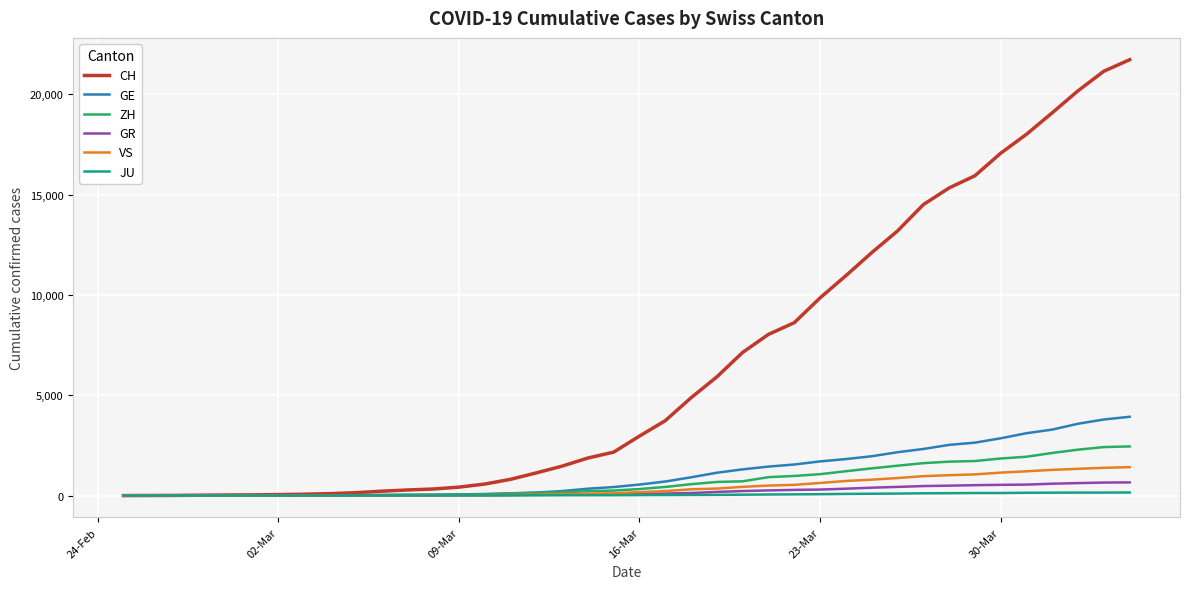

Does the chart display data point markers on the line(s)?

No